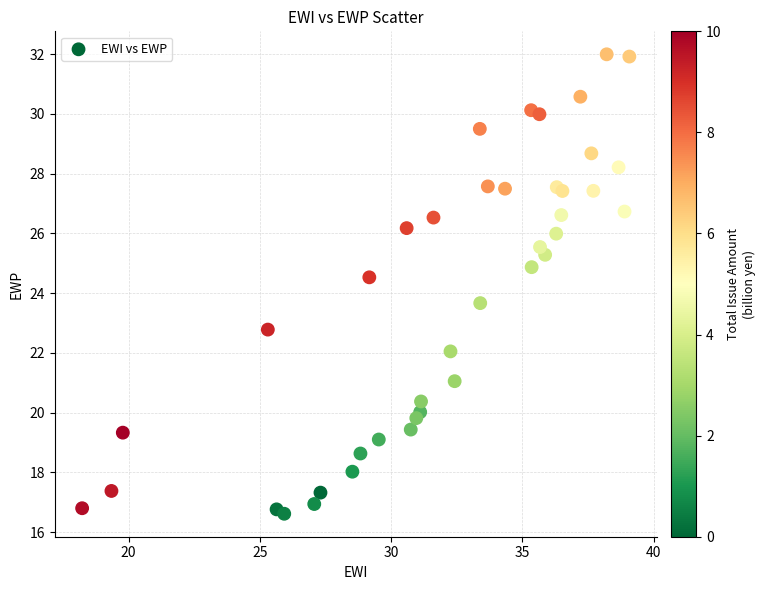

What Y value in the scatter plot is closest to 24?

23.7